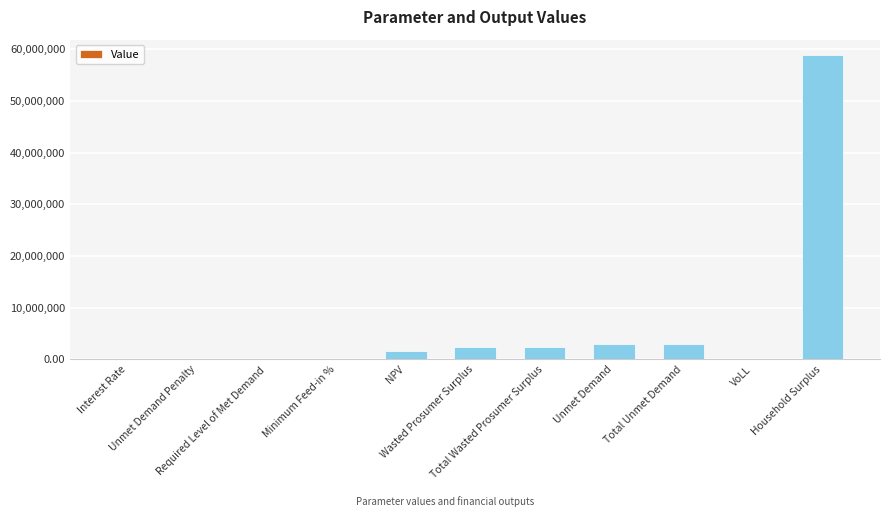

What is the maximum value shown in the chart?

58929887.0